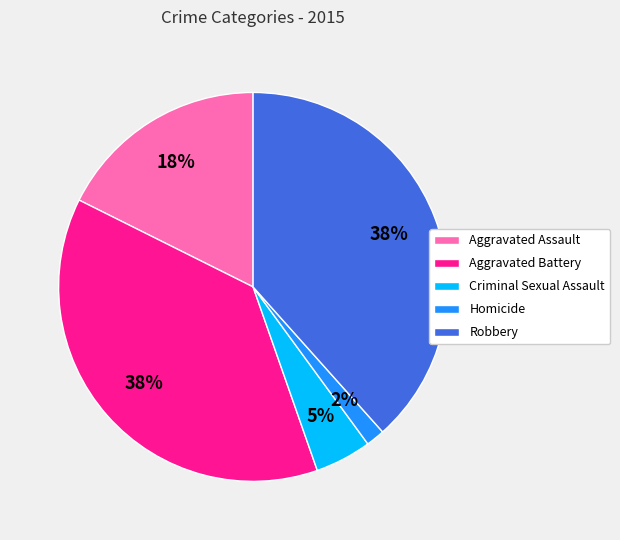

To the nearest percent, what portion does Criminal Sexual Assault represent?

5%